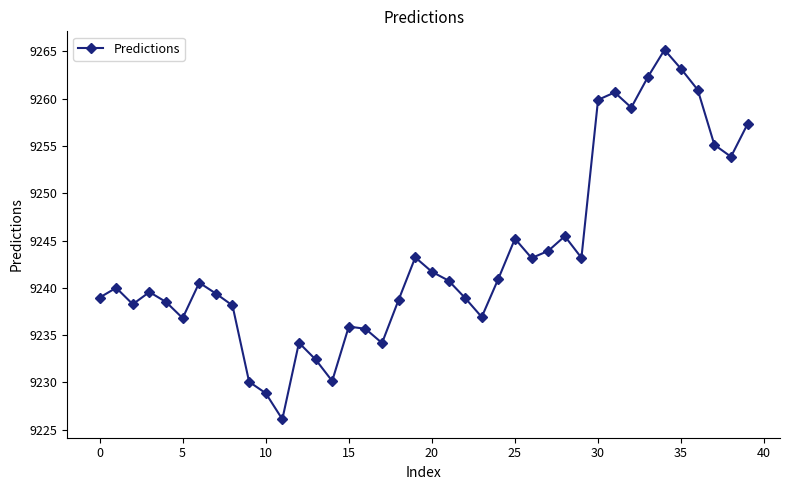

How many interior local valleys (lower than both neighbors) does the data have?

10